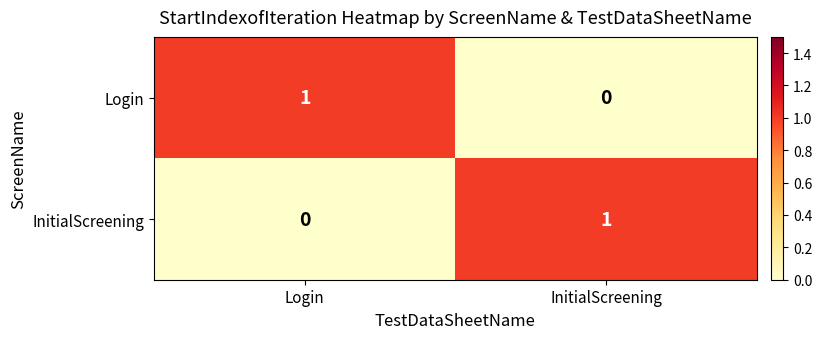

How many categories are shown in the chart?

2